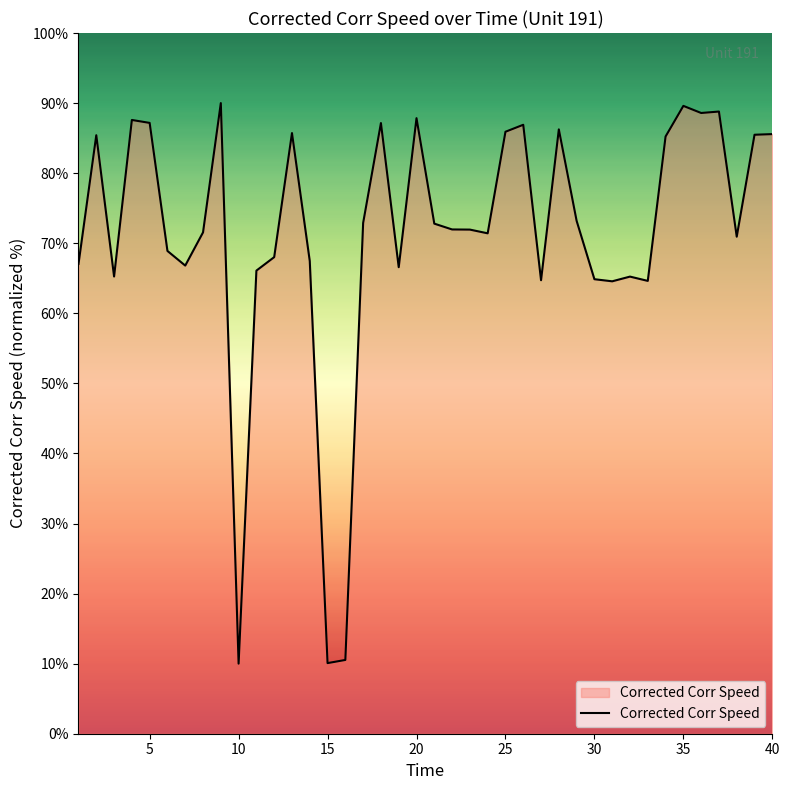

What is the maximum value shown in the chart?

90.0